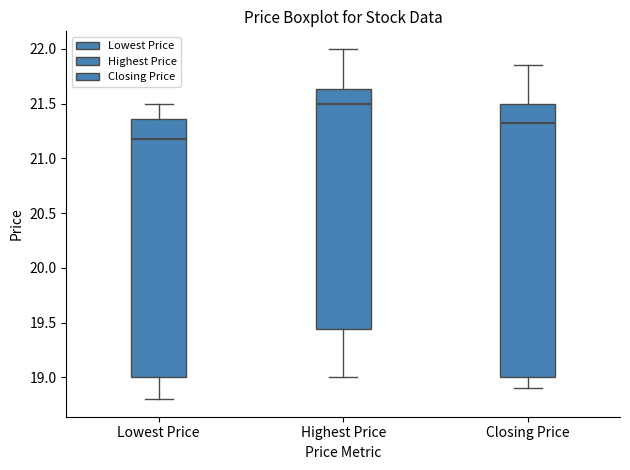

Which box's median line is the highest?

Highest Price